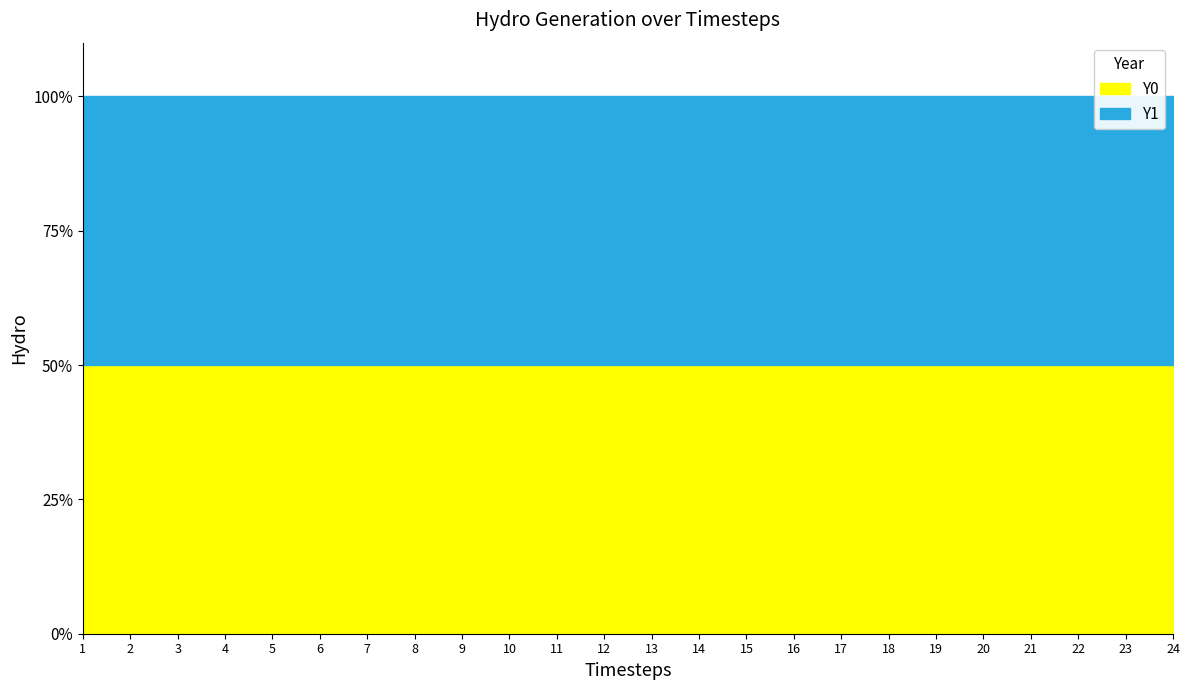

True or false: Y1 has a value of 0.3 at 4.

False